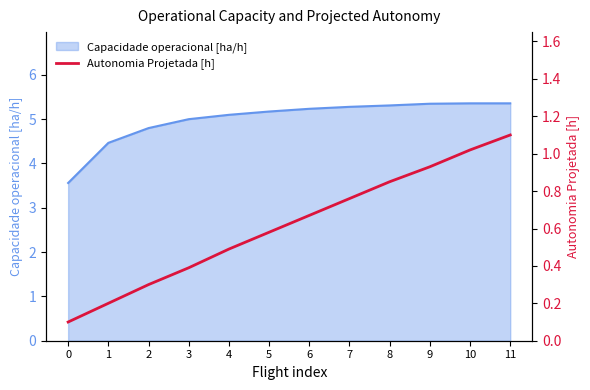

How many lines are shown in the chart?

1